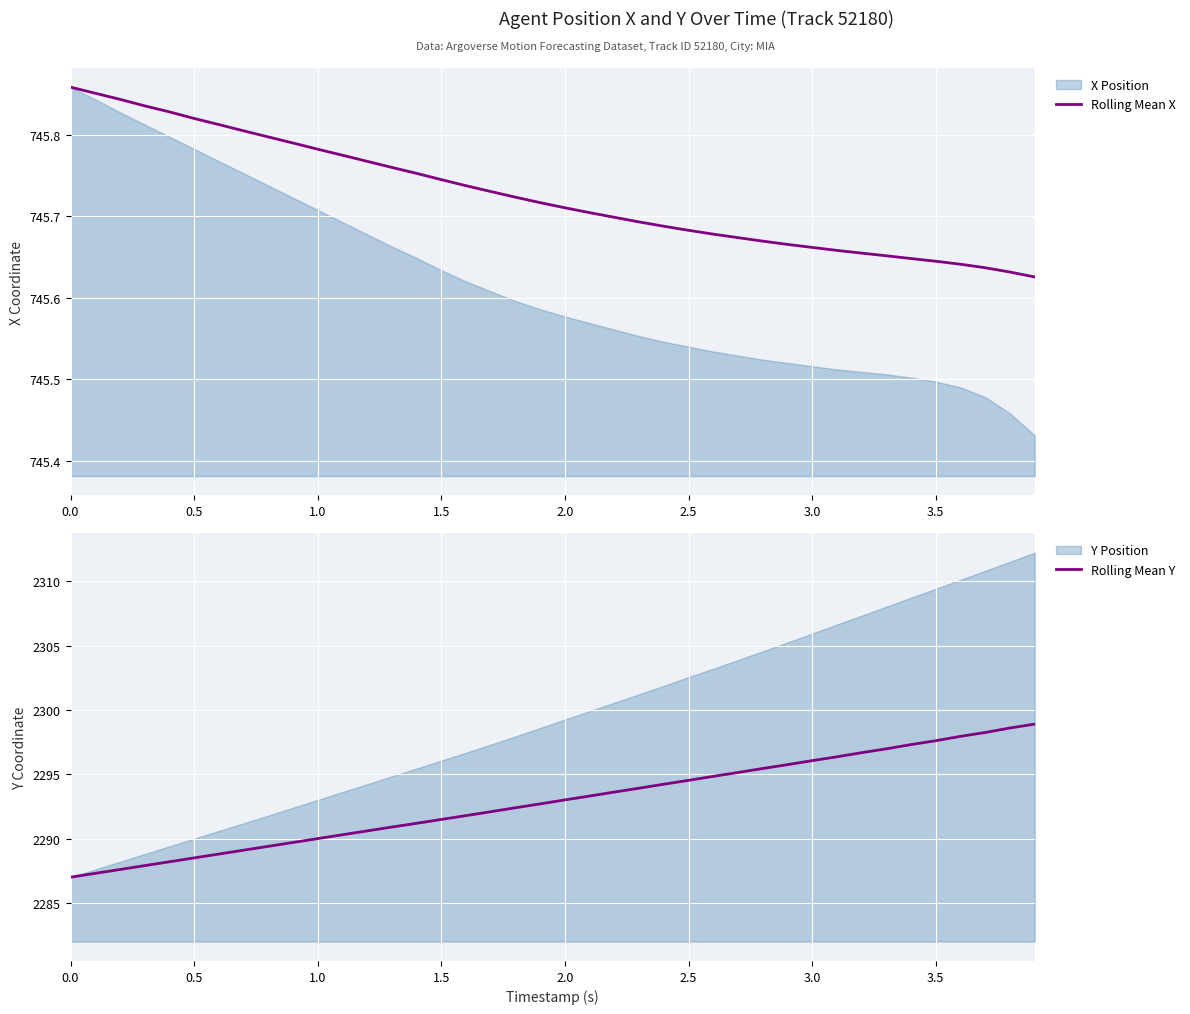

What is the lowest value of the Rolling Mean Y series?

2287.0